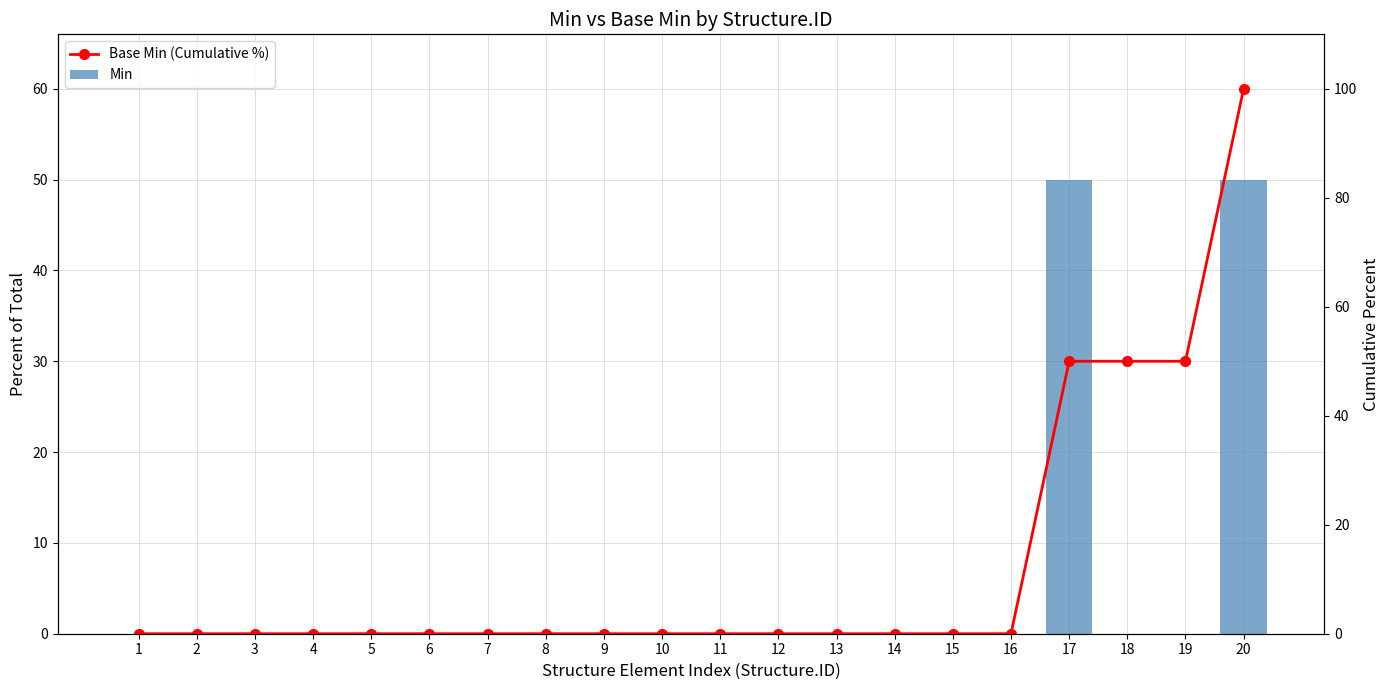

Reading right to left, extract all data points from this chart.

Min: 50	0	0	50	0	0	0	0	0	0	0	0	0	0	0	0	0	0	0	0
Base Min (Cumulative %): 100	50	50	50	0	0	0	0	0	0	0	0	0	0	0	0	0	0	0	0